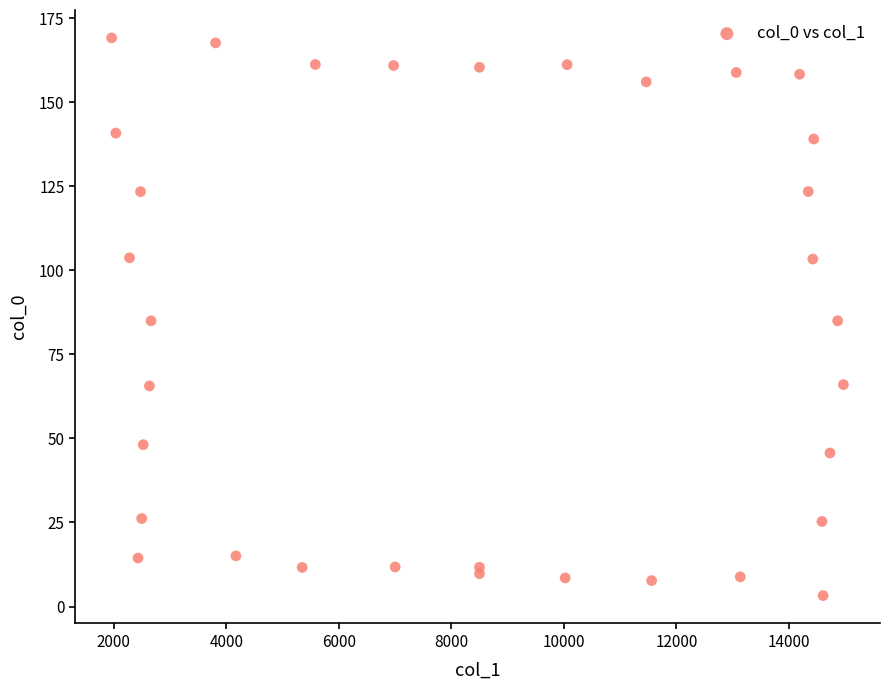

What is the range of Y values (max minus min)?

165.9